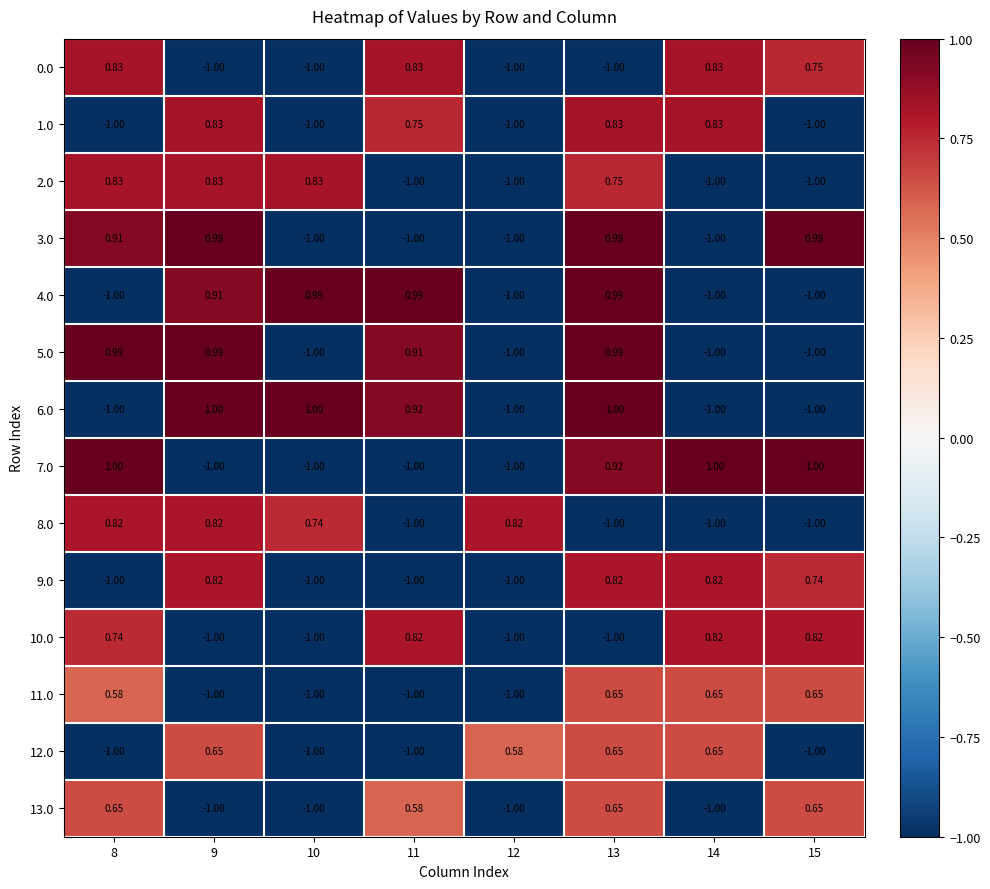

Is the value of 7.0 at 12 greater than the value of 1.0 at 9?

No